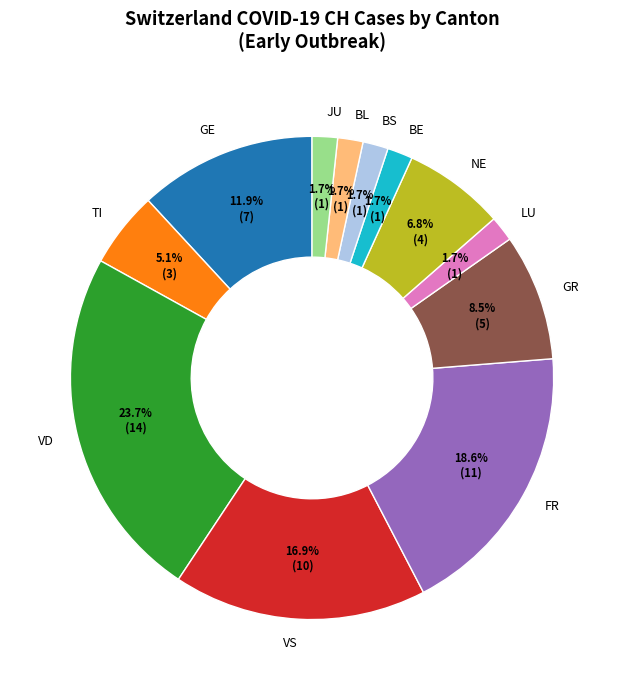

Which slice is the largest?

VD